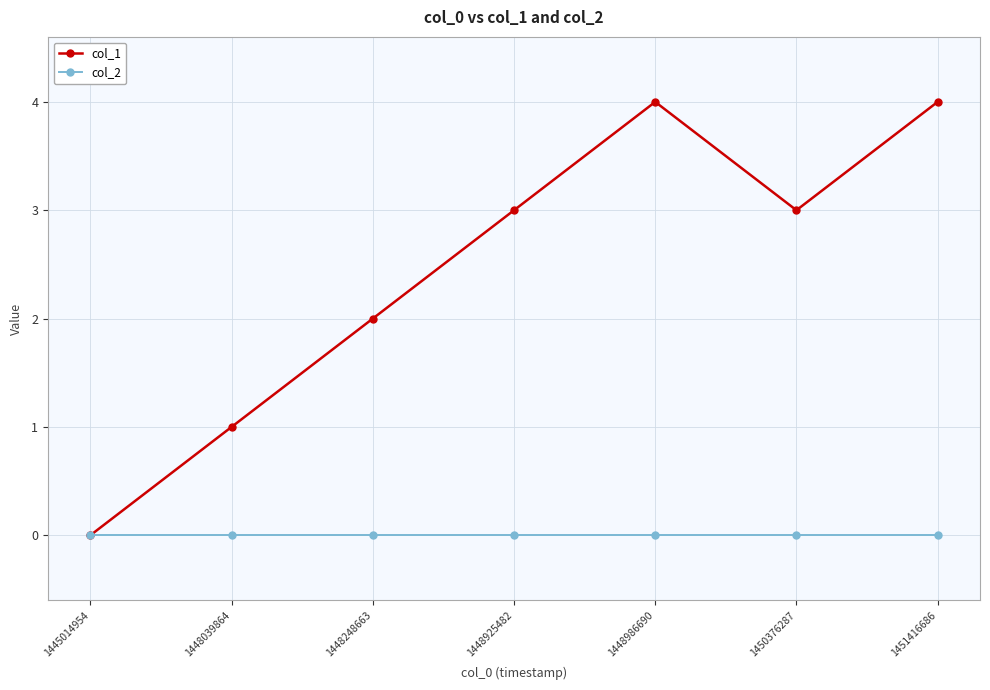

Rank the series by their average value, from highest to lowest.

col_1, col_2